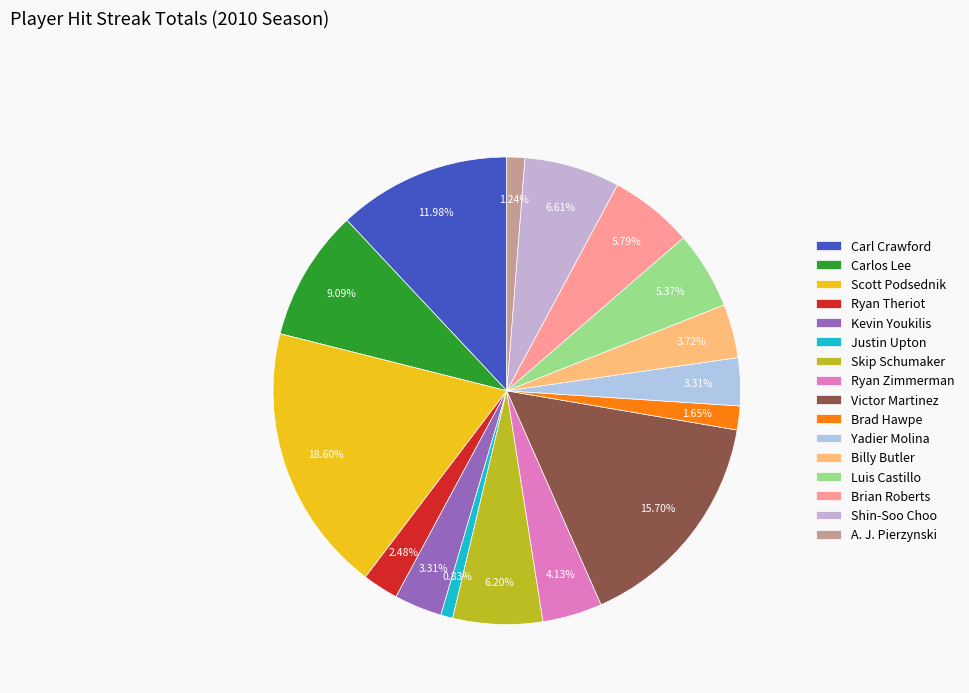

To the nearest percent, what is the average slice percentage?

6%